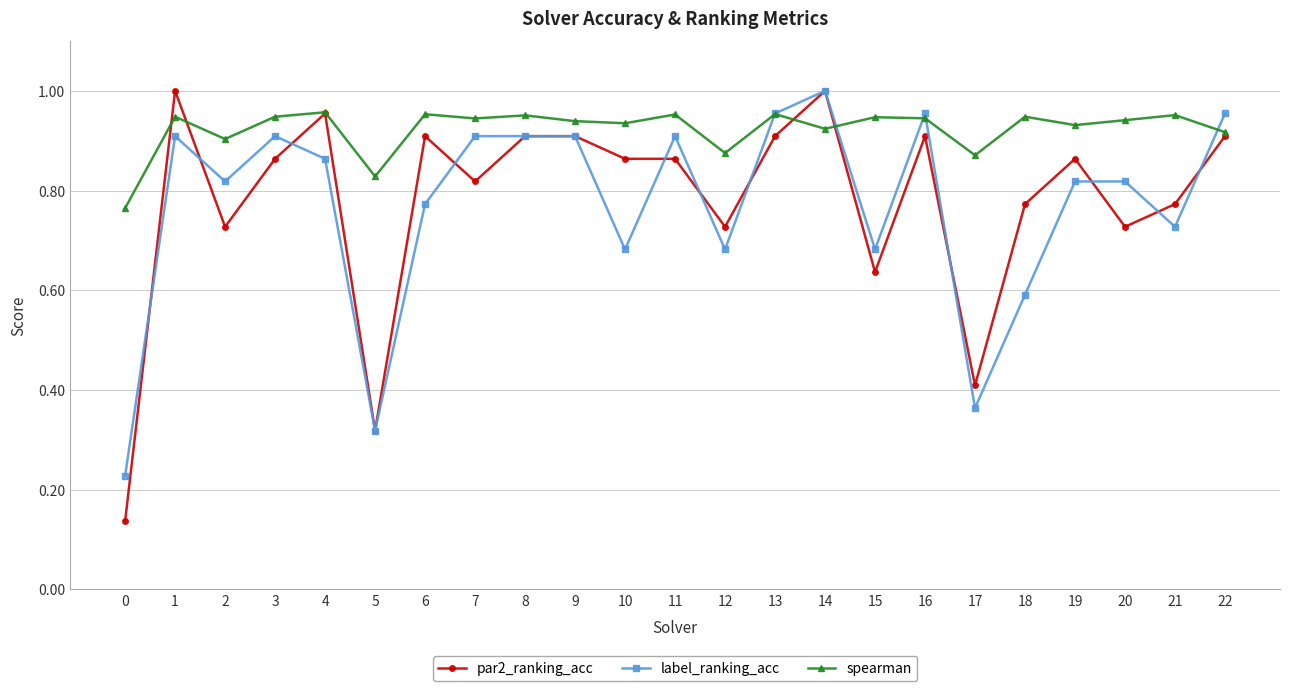

The value of label_ranking_acc at 8 is 0.6. True or false?

False